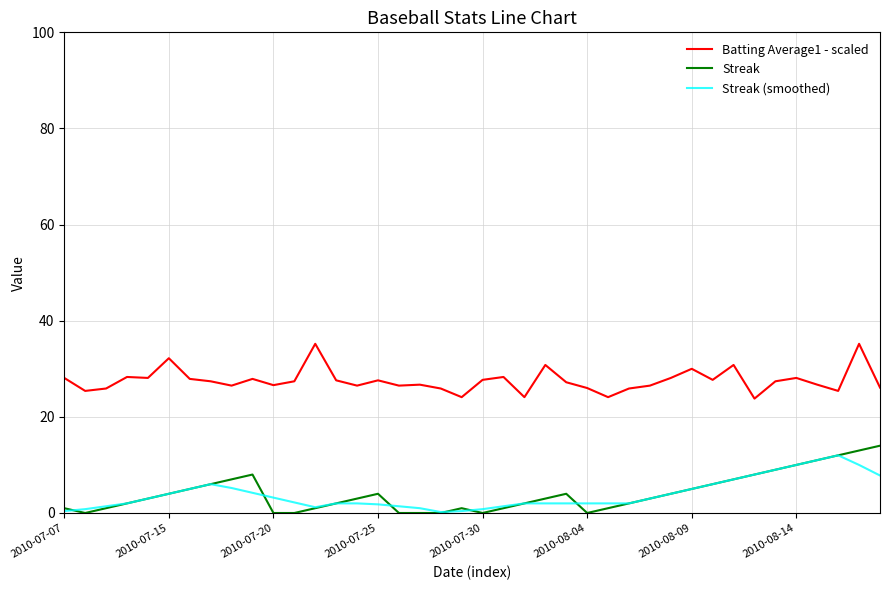

What is the maximum value shown in the chart?

35.2